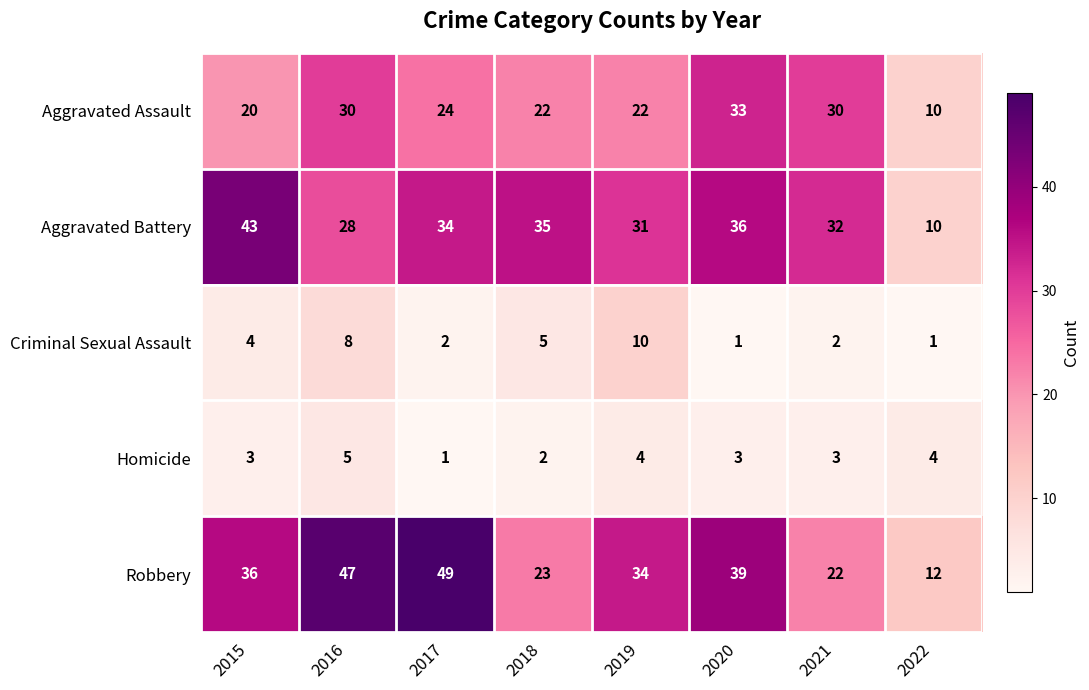

What value does the Homicide series have at 2016?

5